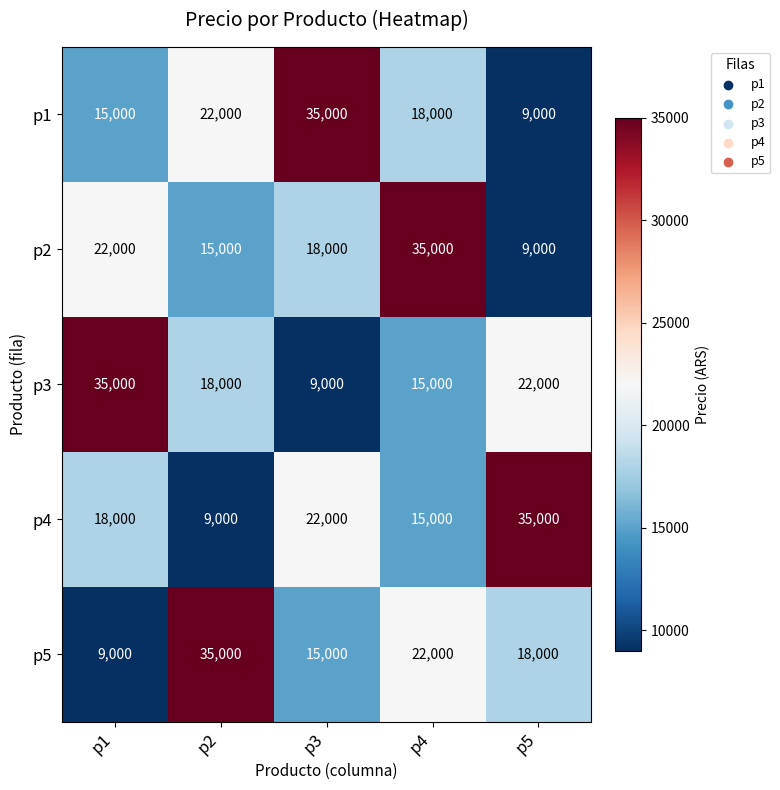

At which category is the sum across all series the highest?

p4